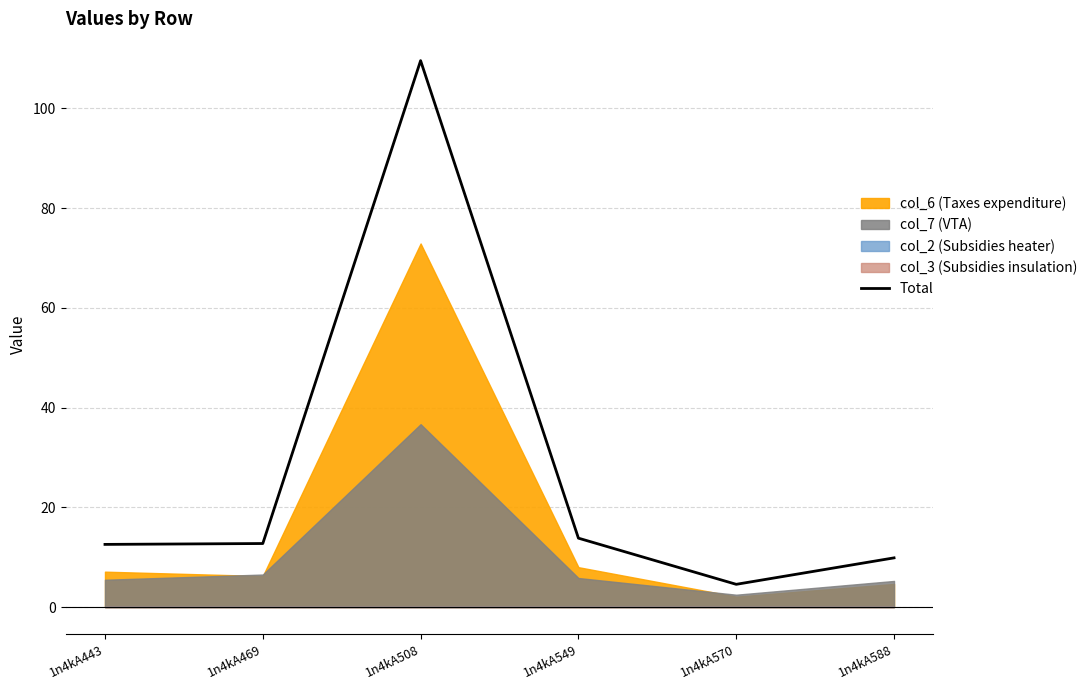

The value at 1n4kA469 is 20.0. True or false?

False